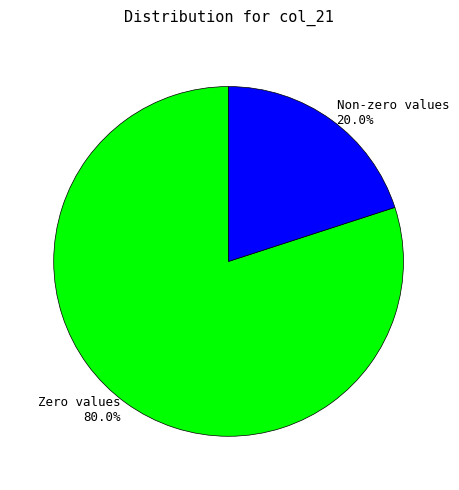

Rank the categories by value from highest to lowest.

Zero values 80.0%, Non-zero values 20.0%